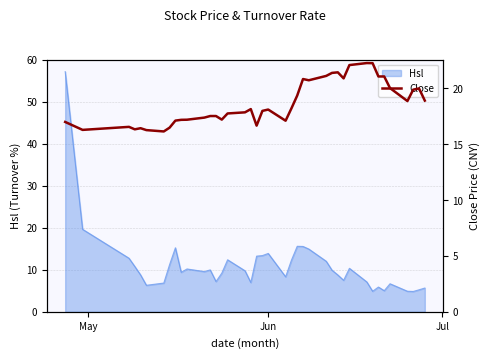

What is the maximum value for Hsl?

57.2